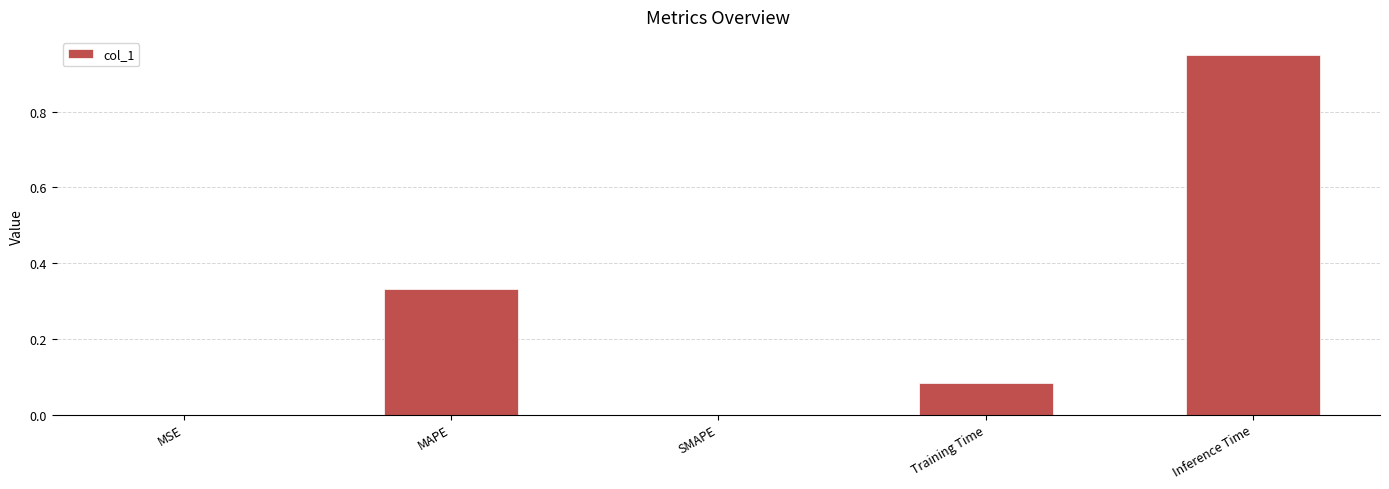

Are the bars horizontal?

No